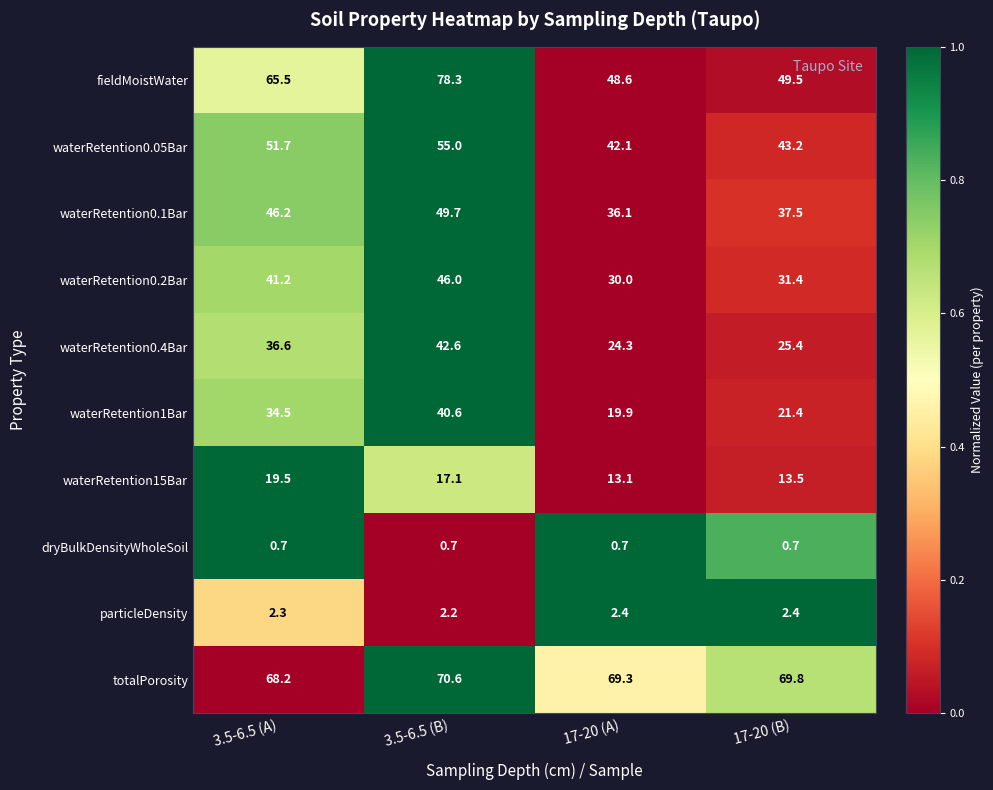

True or false: waterRetention0.1Bar has a value of 56.9 at 17-20 (B).

False